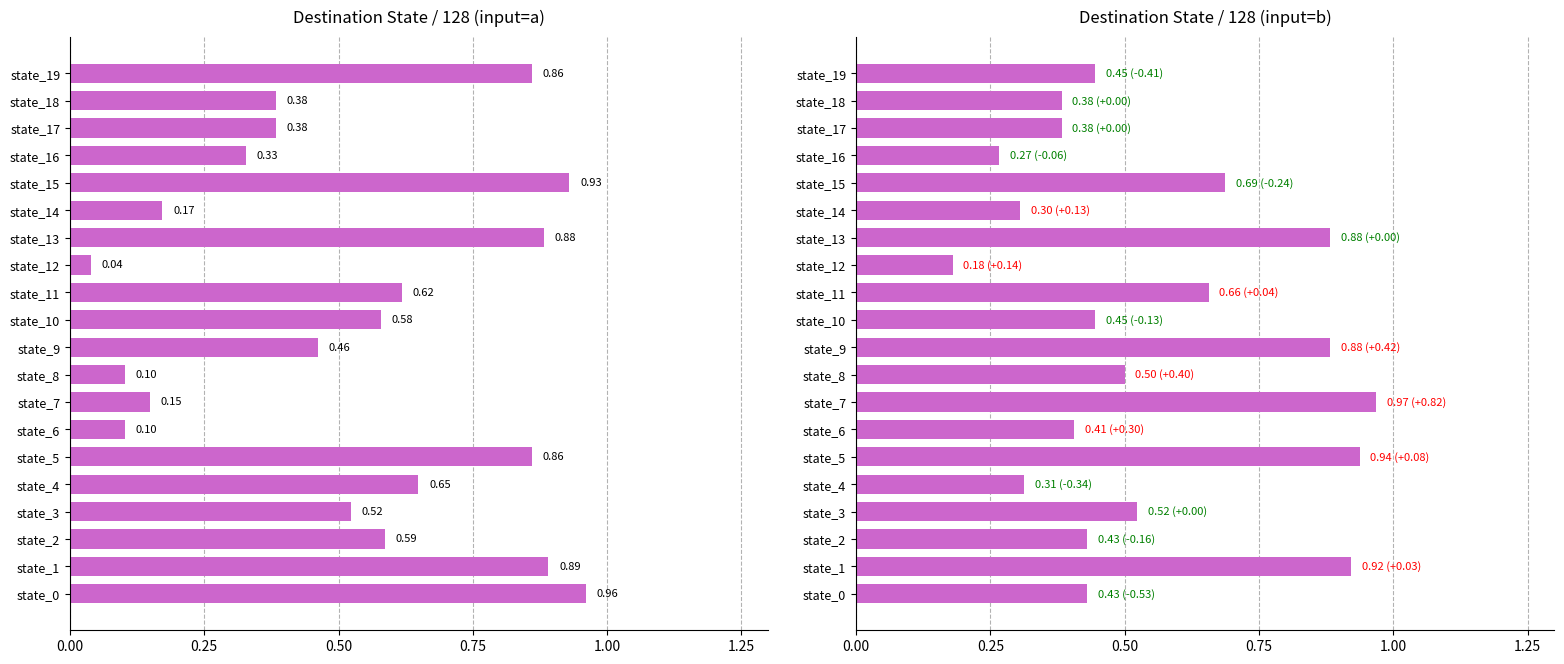

What is the value of the destination_state (input=b) bar at the 16th from the left?

0.7